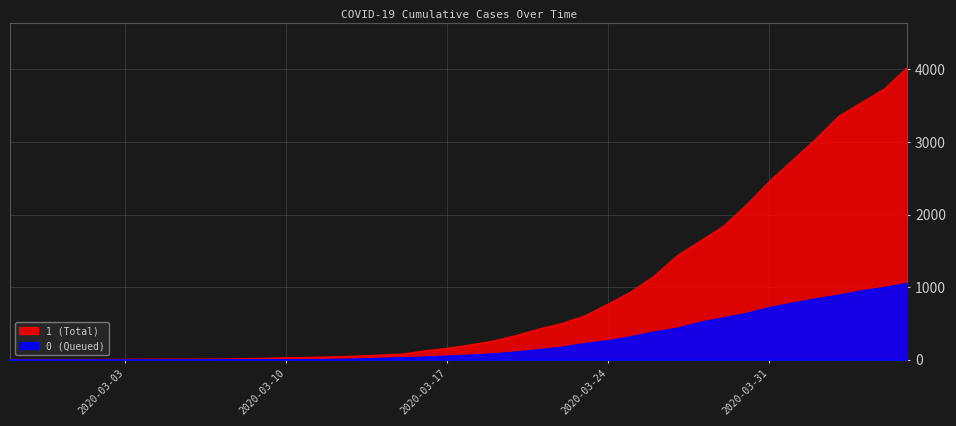

What position from the right is 2020-03-02?

36